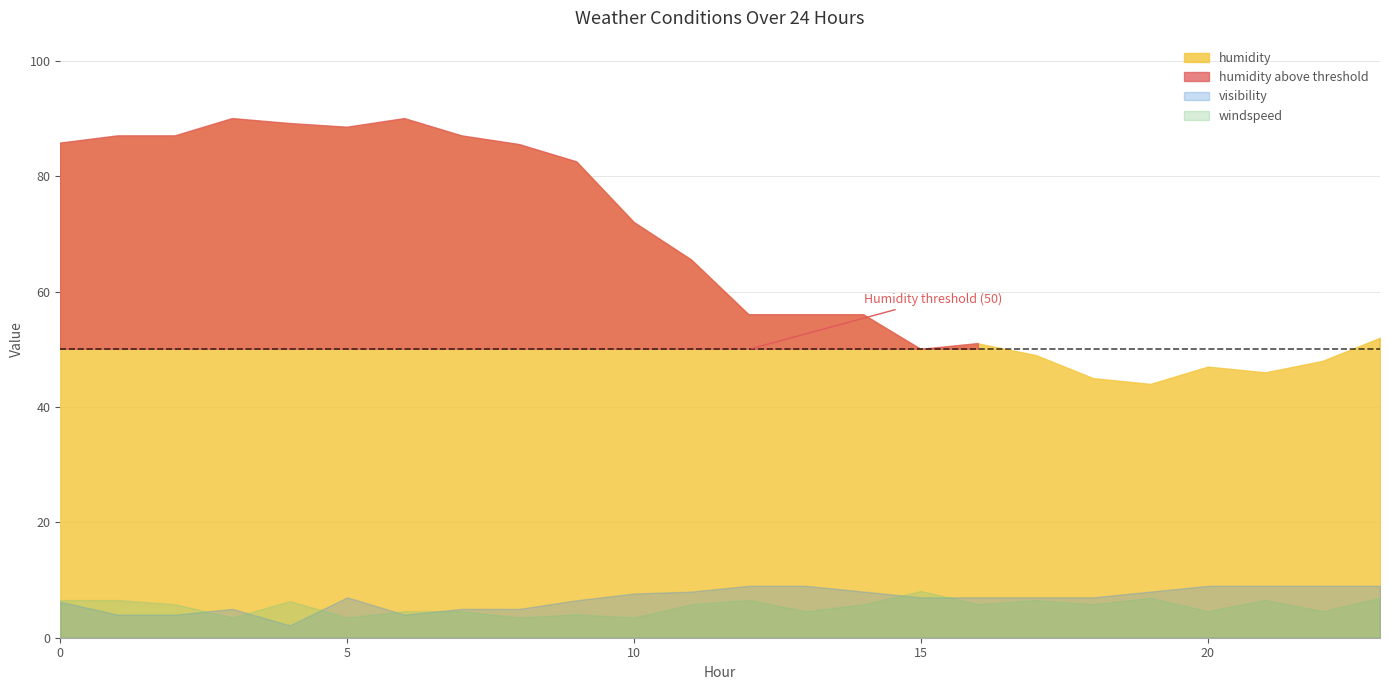

Rank the categories by windspeed value from lowest to highest.

3, 5, 8, 10, 9, 6, 7, 13, 20, 22, 2, 11, 14, 16, 18, 4, 0, 1, 12, 17, 21, 19, 23, 15